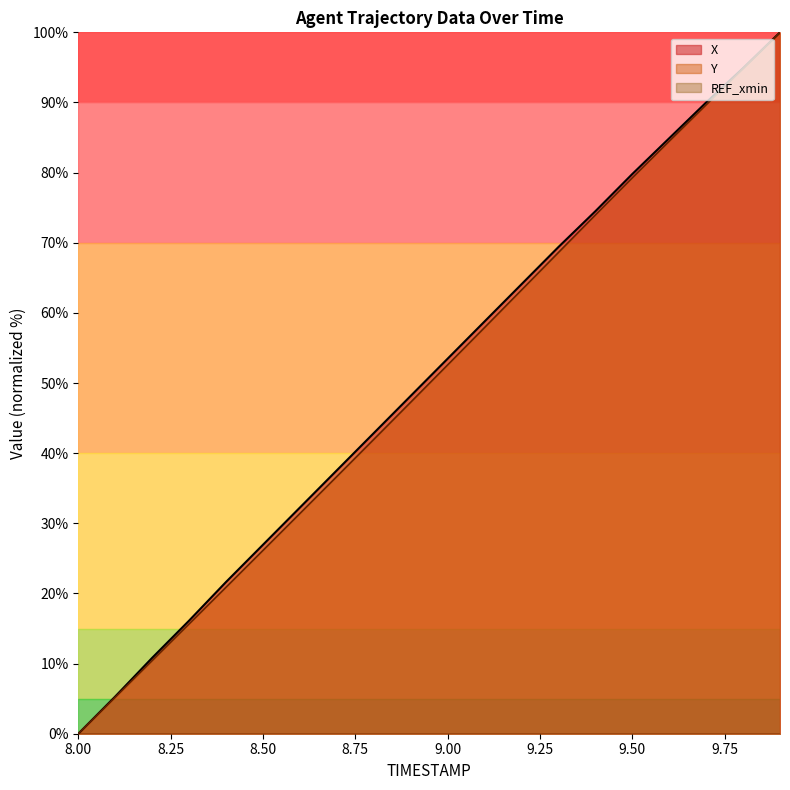

True or false: X has more than 0 interior local peaks.

False